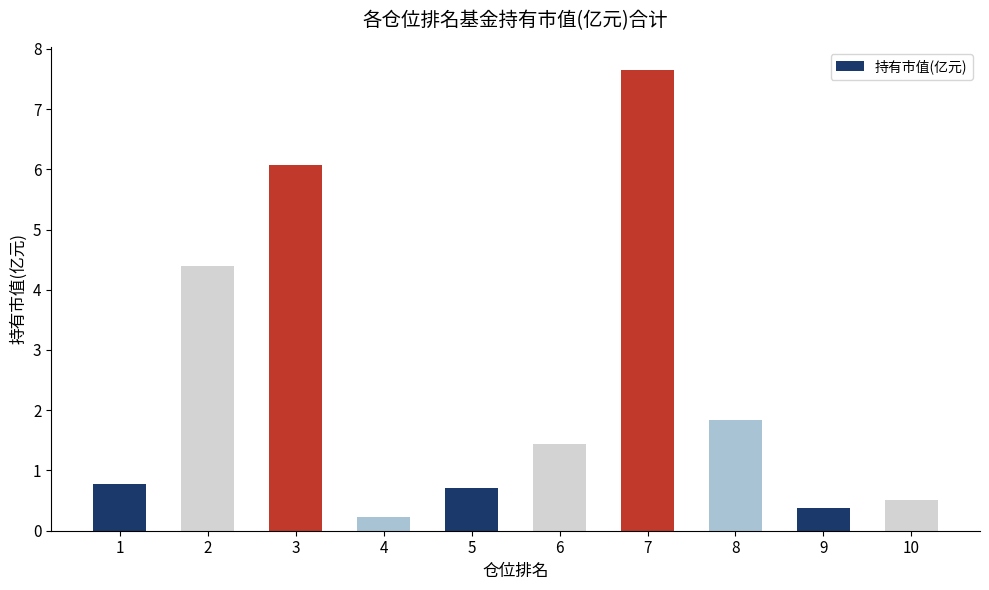

Between 2 and 5, which is larger?

2